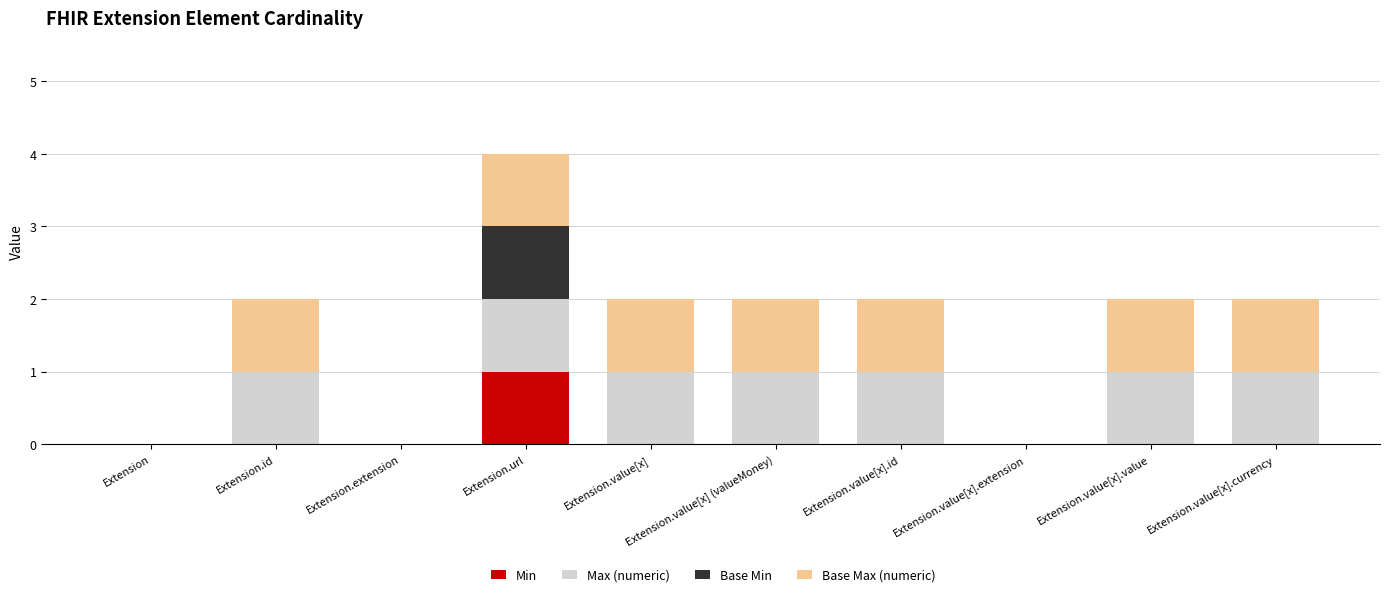

Is it true that Min equals 0 at Extension.value[x].id?

True